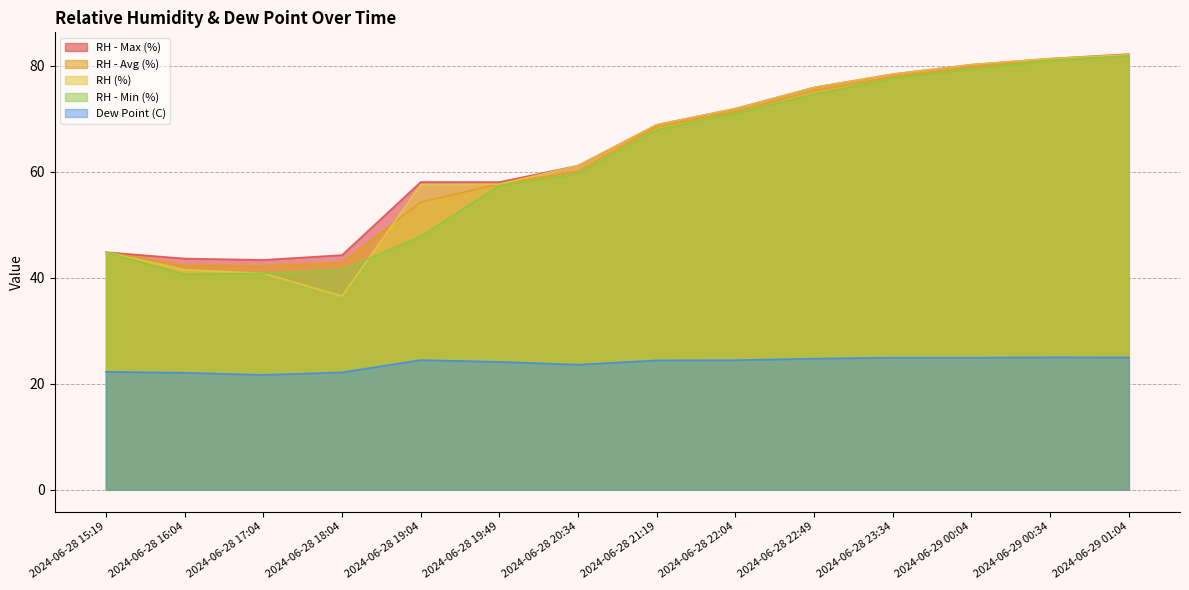

Rank the series at 2024-06-28 22:04 from highest to lowest value.

RH - Max (%), RH (%), RH - Avg (%), RH - Min (%), Dew Point (C)